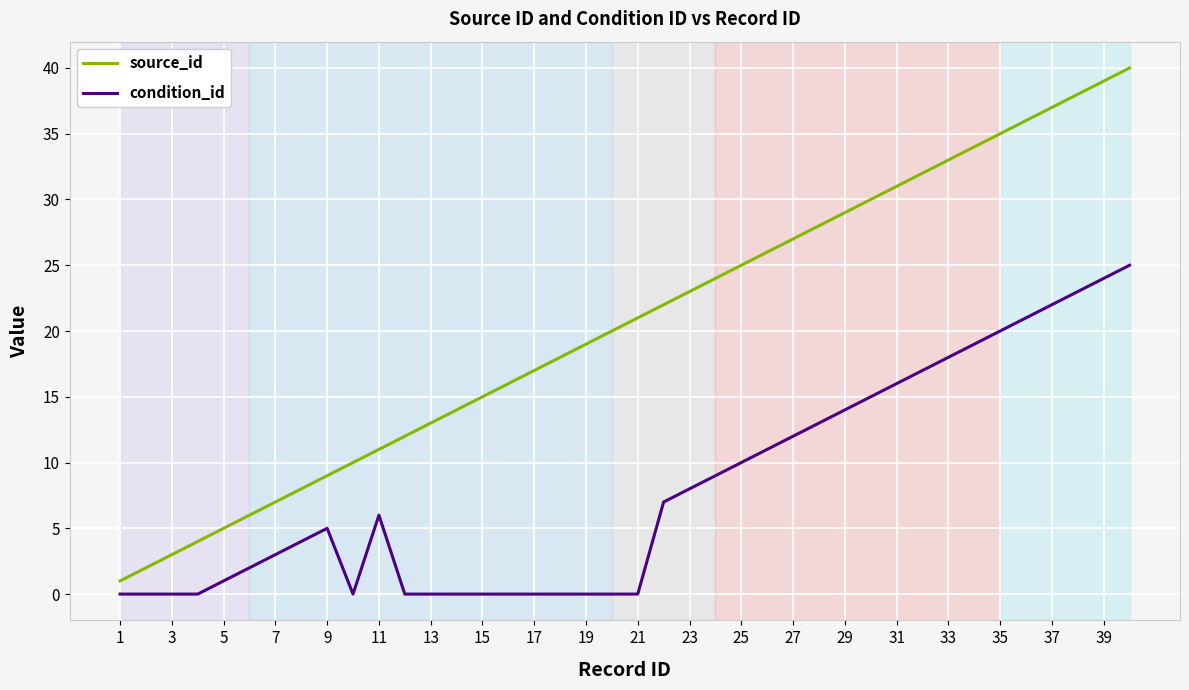

What is the average value of the condition_id series?

8